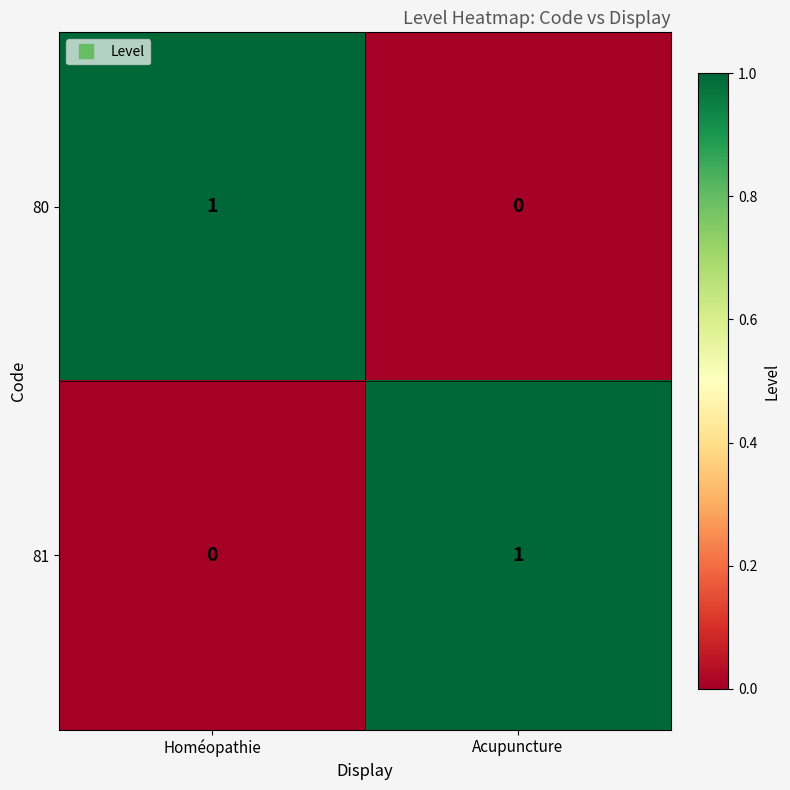

Which category has the highest value in the 80 series?

Homéopathie